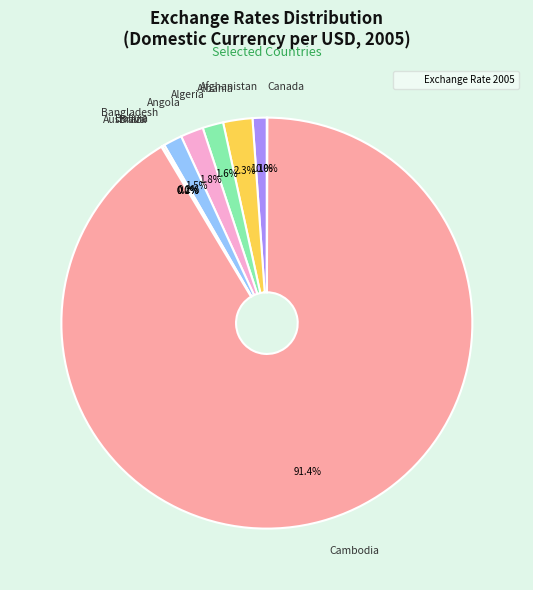

To the nearest percent, what is the difference between the largest and smallest slice percentages?

91%